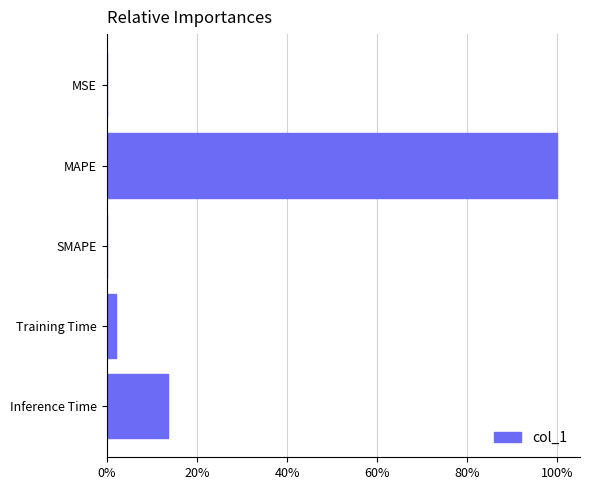

How many data points does each series have?

5